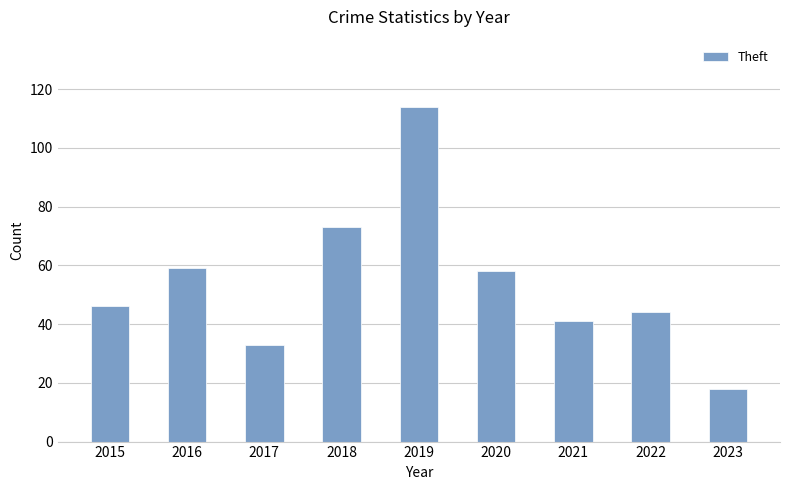

What is the change in value from 2016 to 2021?

-18